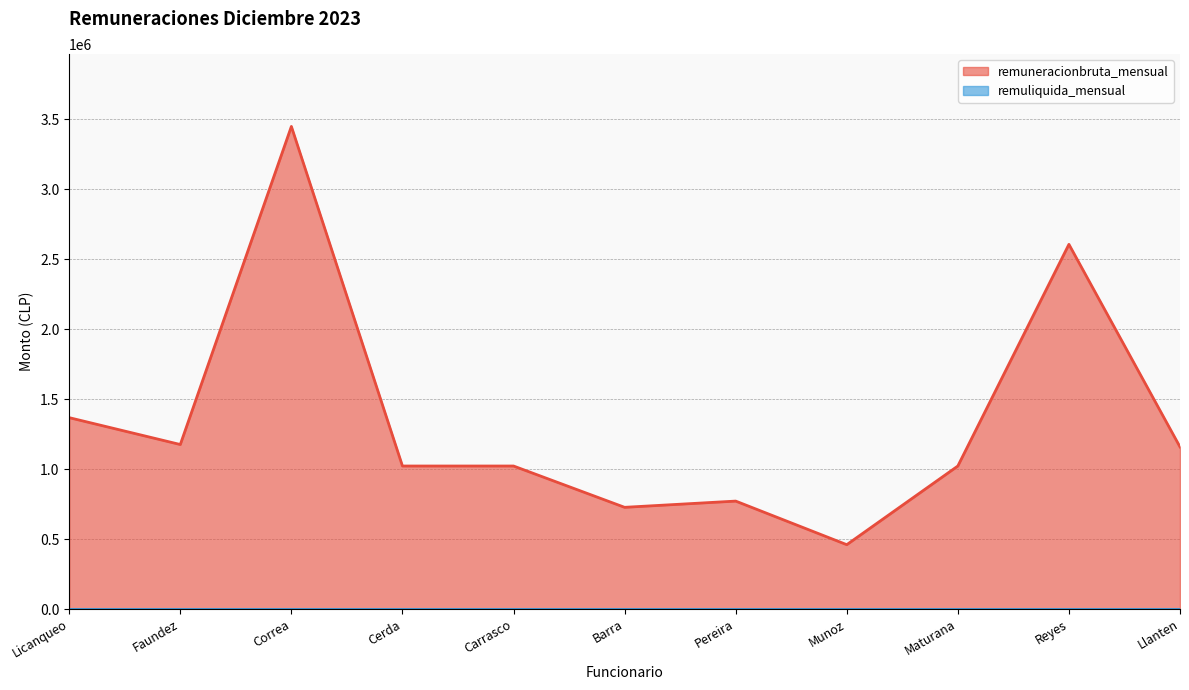

What is the approximate value at Correa, to the nearest 50?

3449650